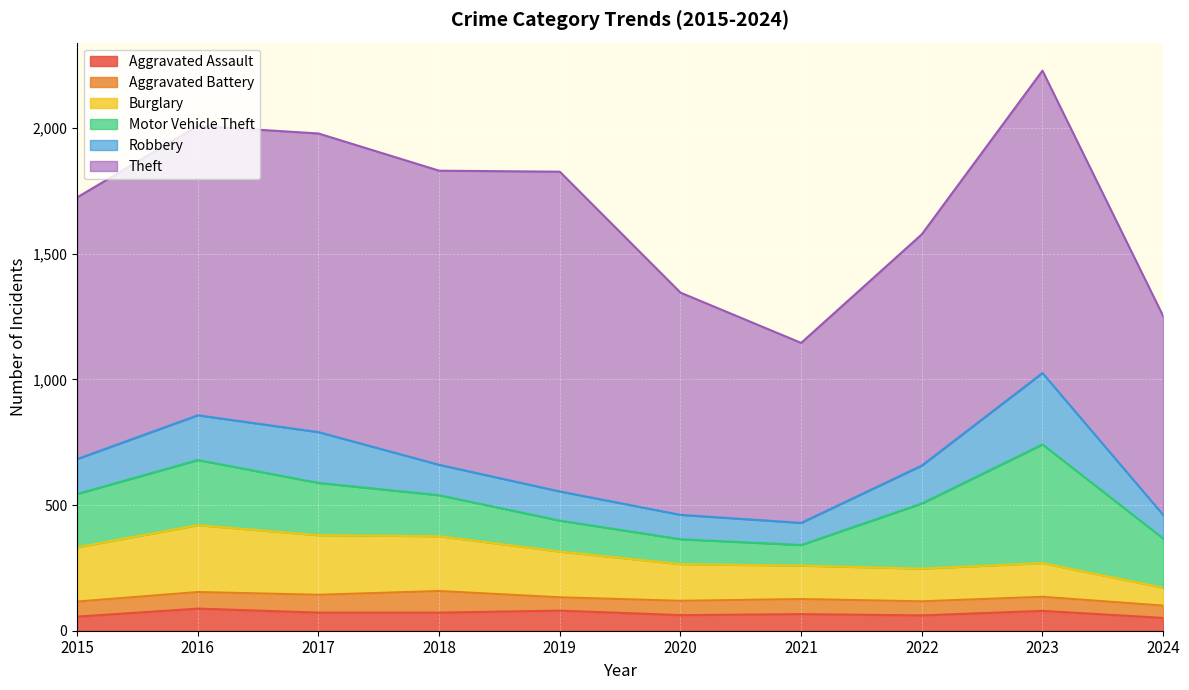

Which series has the largest range (max minus min)?

Theft